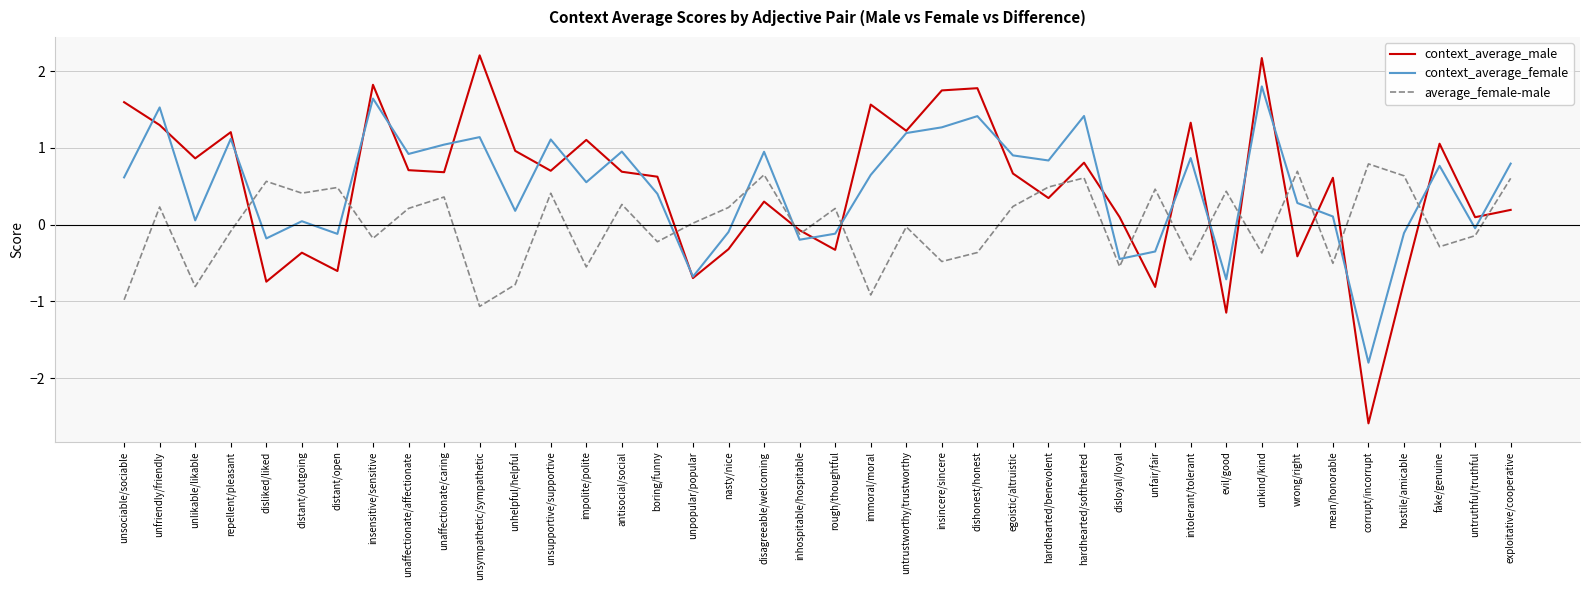

True or false: average_female-male has more than 2 points higher than both neighbors.

True